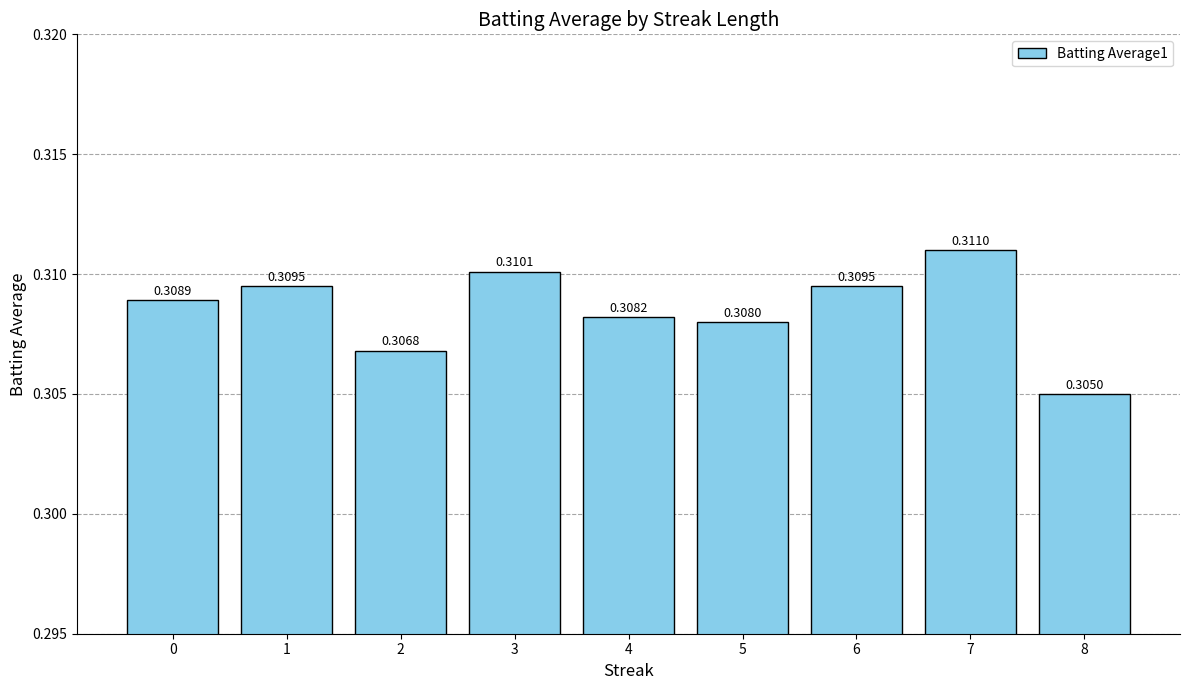

Between 4 and 5, which is larger?

4